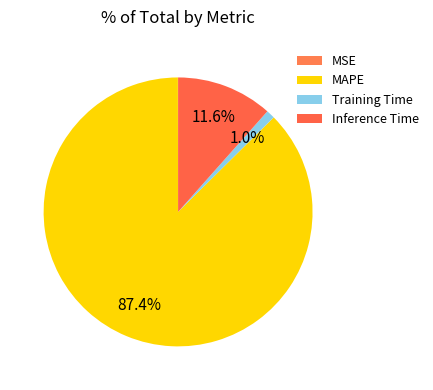

Rank the categories by value from lowest to highest.

MSE, Training Time, Inference Time, MAPE